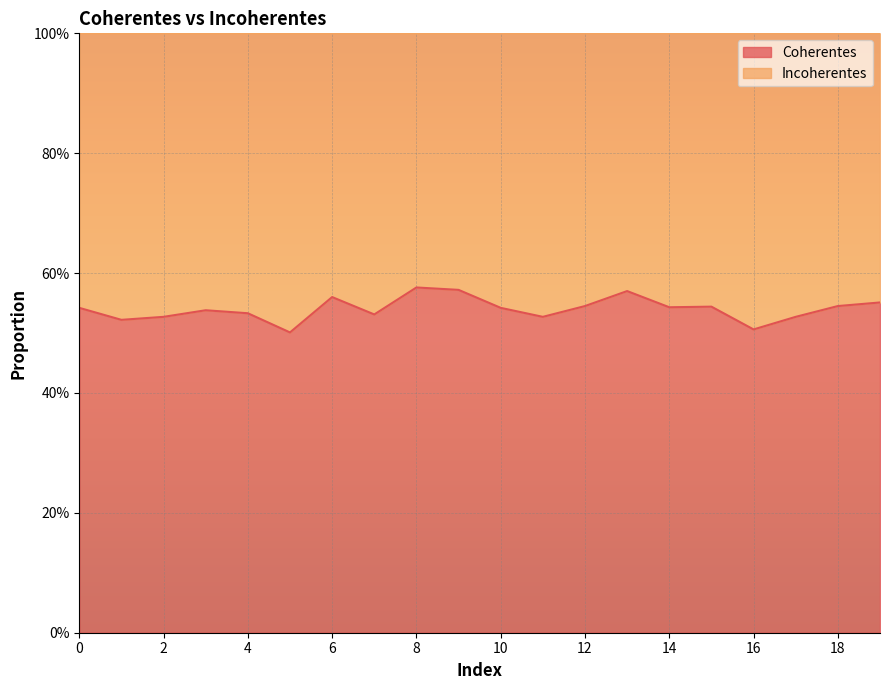

Which label corresponds to the smallest value in the chart?

5